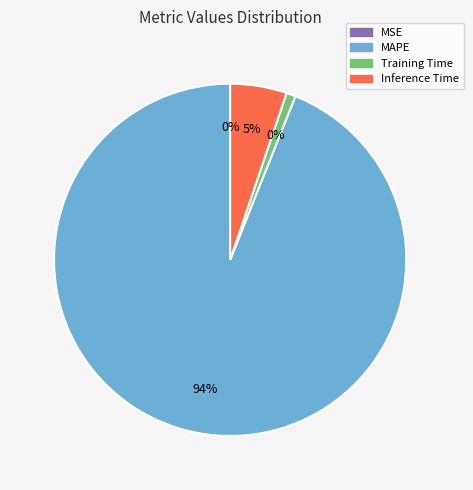

Is there a majority slice in this chart?

Yes